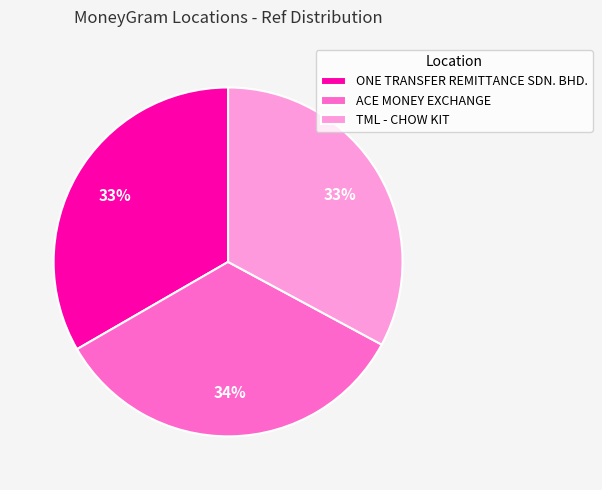

To the nearest percent, what is the average slice percentage?

33%